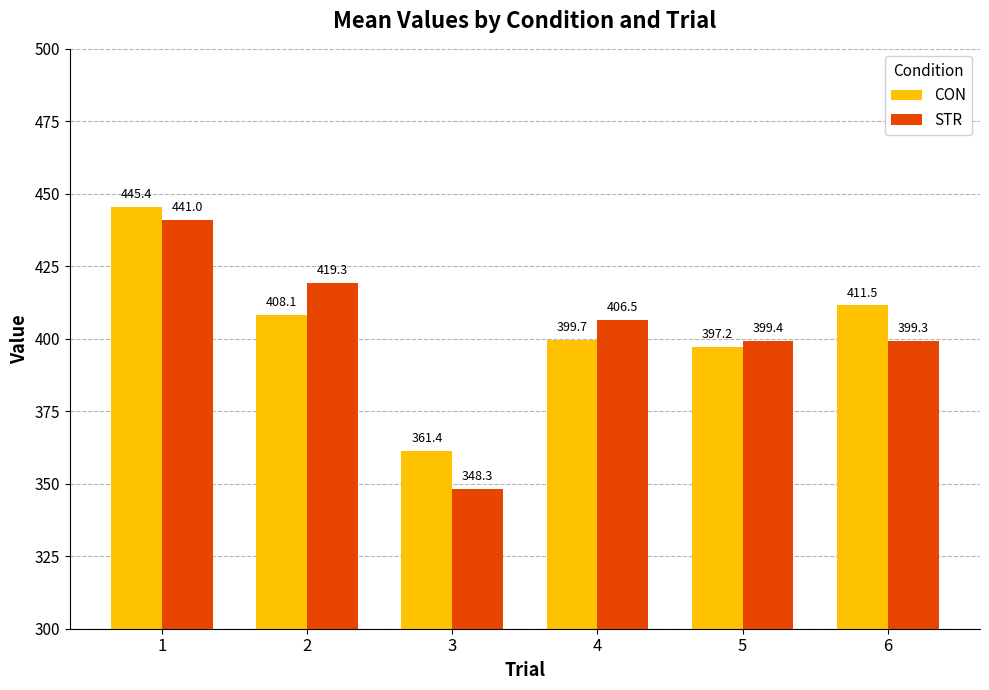

What is the lowest value of the STR series?

348.3